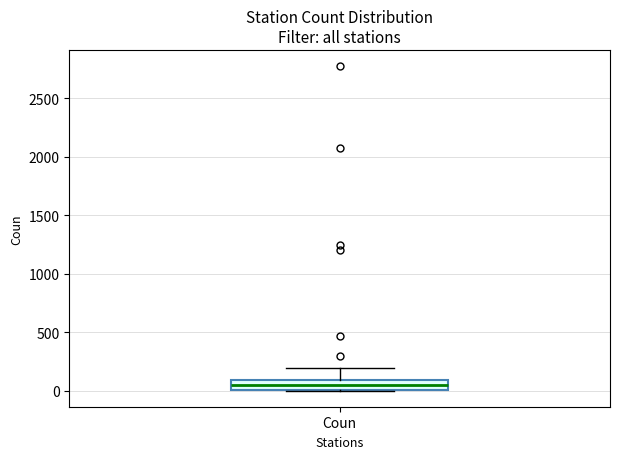

Where is the upper edge of the box for Coun on the y-axis? The values are not printed on the chart, so give them approximately, as read against the axis.

100